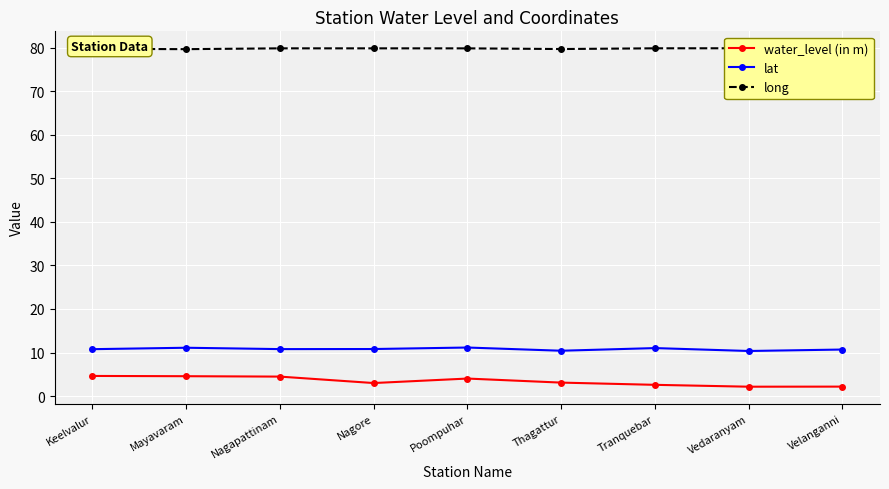

The water_level (in m) series shows 4.6 at Keelvalur. True or false?

True